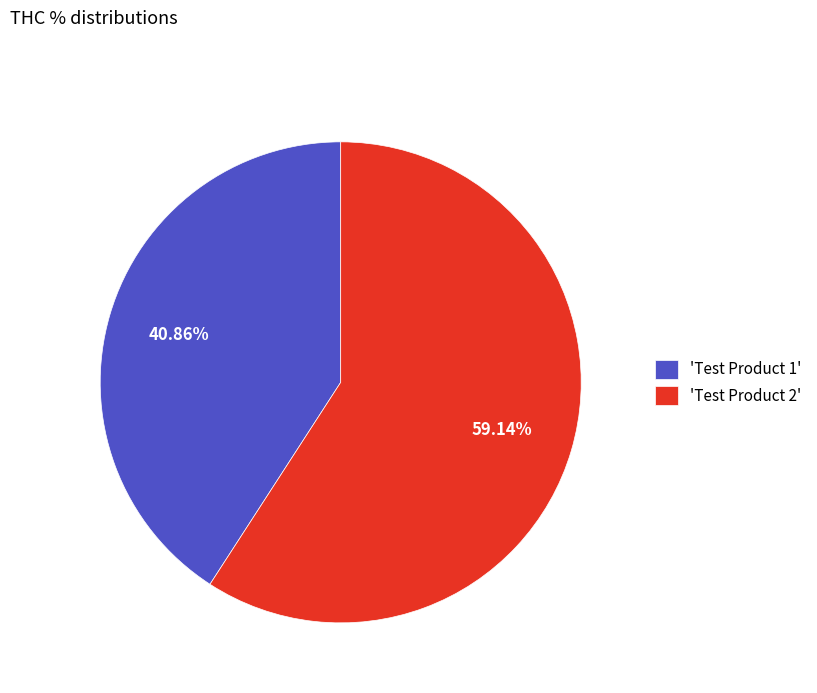

Which category accounts for the majority?

'Test Product 2'